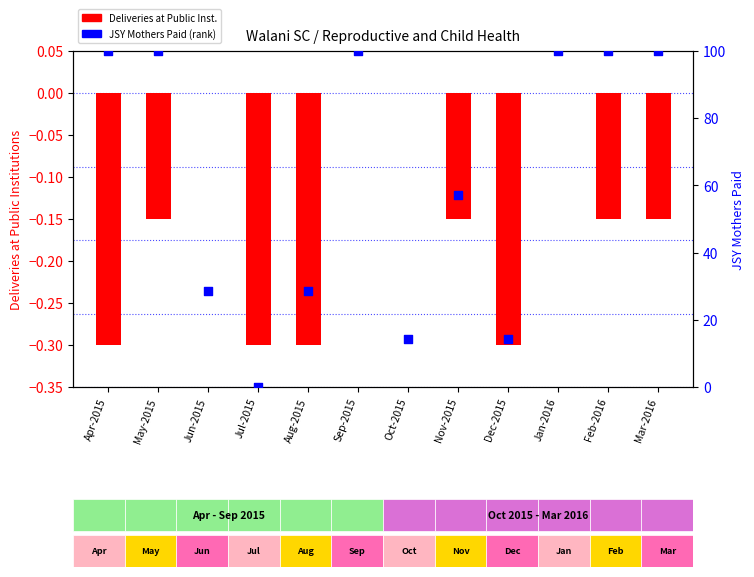

Which series reaches the minimum Y coordinate?

Deliveries (neg scale)